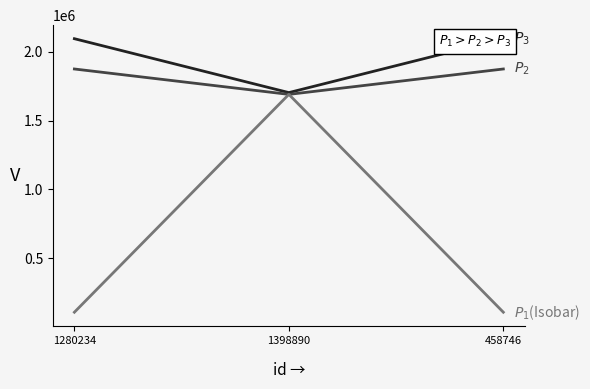

How many categories are shown in the chart?

3